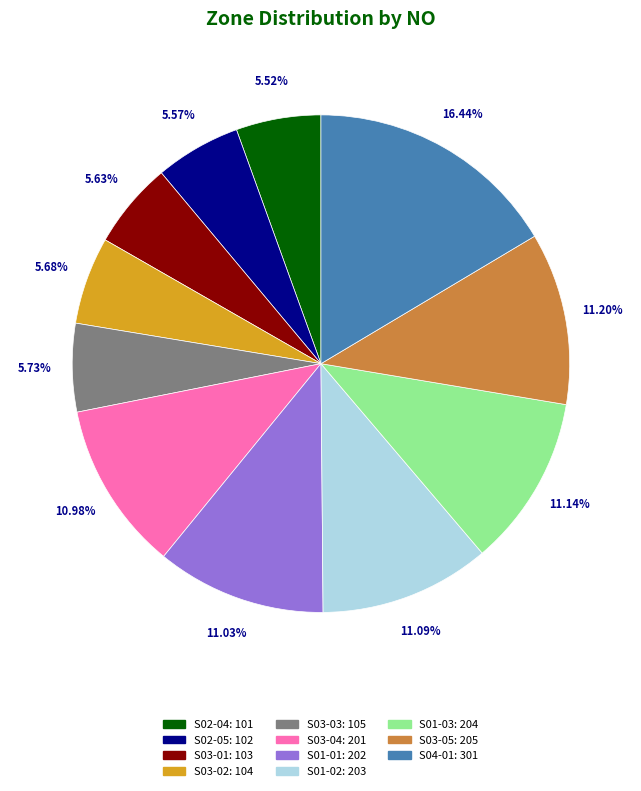

Combined, do S01-02 and S03-02 account for over 50%?

No